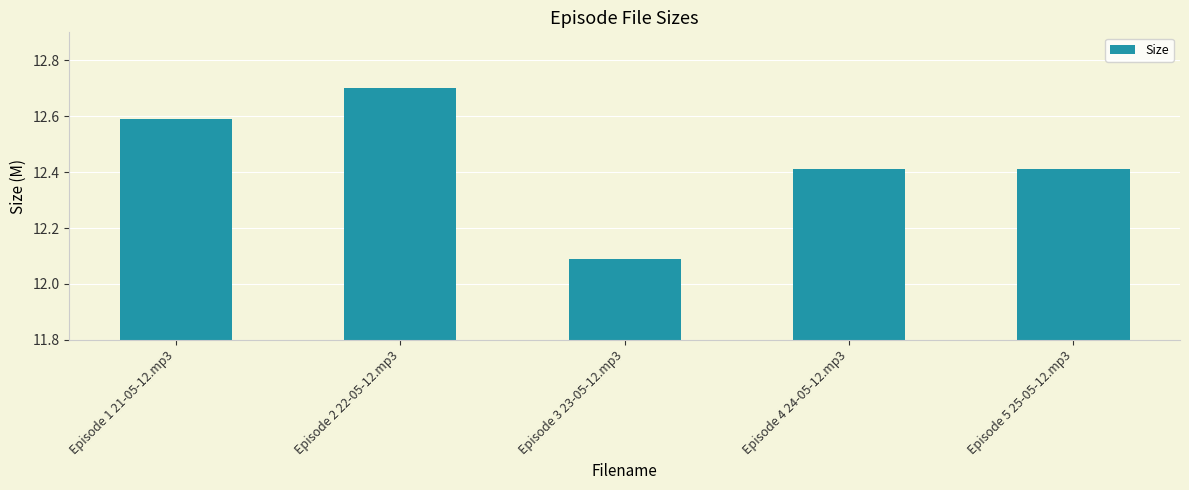

What is the ratio of the value at Episode 2 22-05-12.mp3 to the value at Episode 4 24-05-12.mp3?

1.0